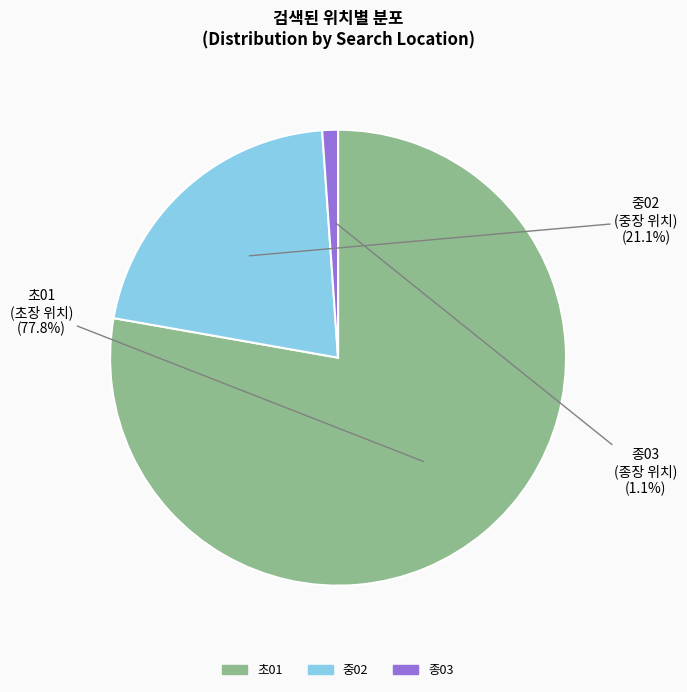

To the nearest percent, what percentage of the pie is 초01?

78%